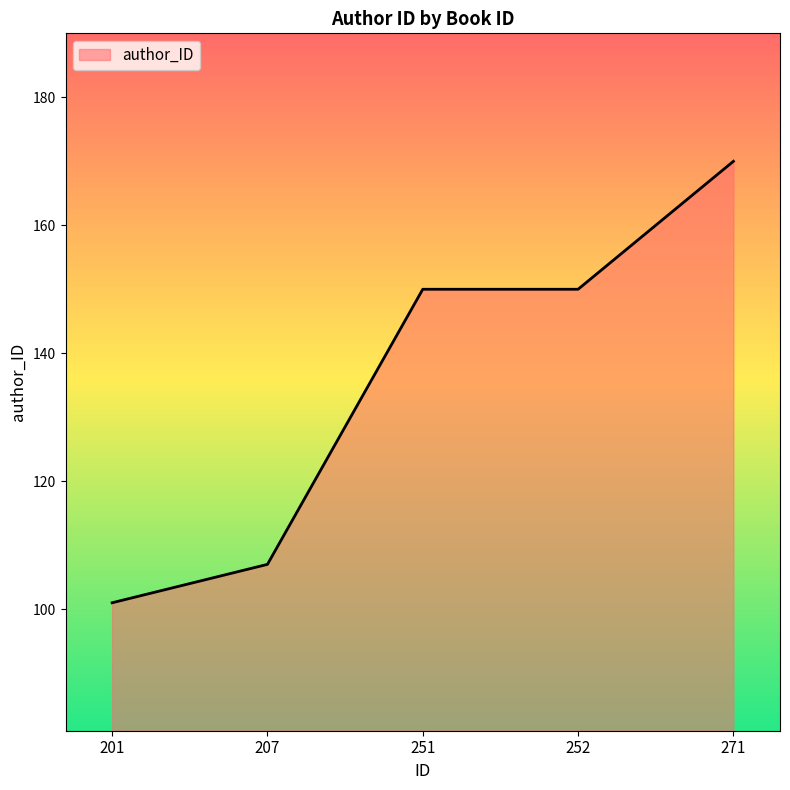

What is the greatest value displayed?

170